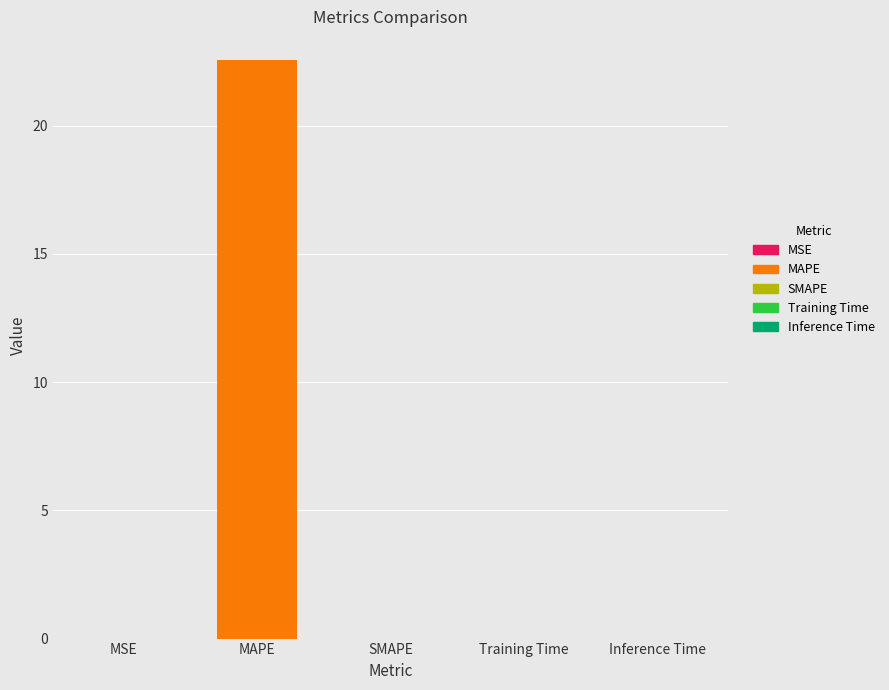

Which category has the highest value across all series?

MAPE